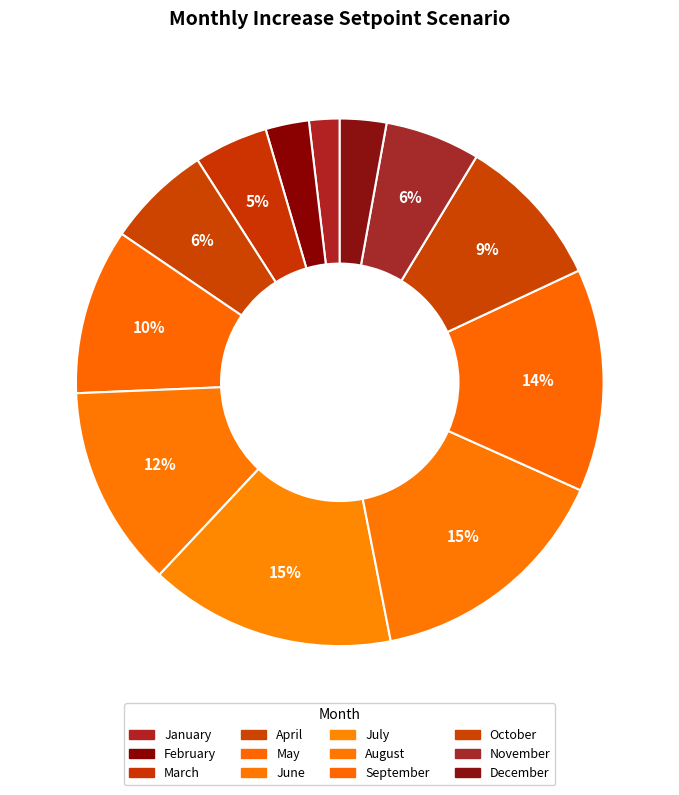

Which category has the biggest portion of the pie?

August